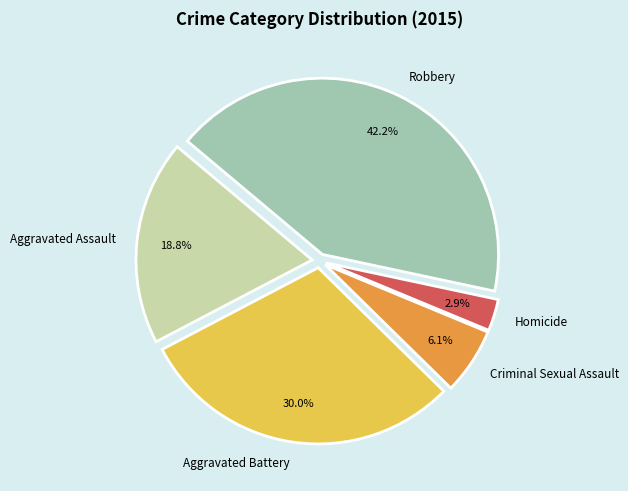

The Homicide slice represents 15% of the pie. True or false?

False